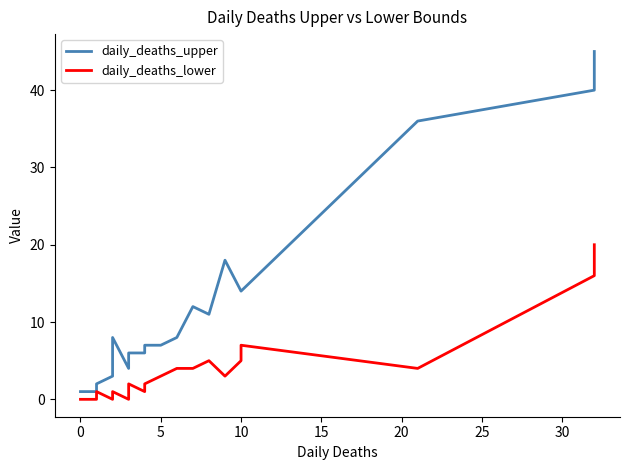

Is it true that daily_deaths_lower equals 13 at 36?

False